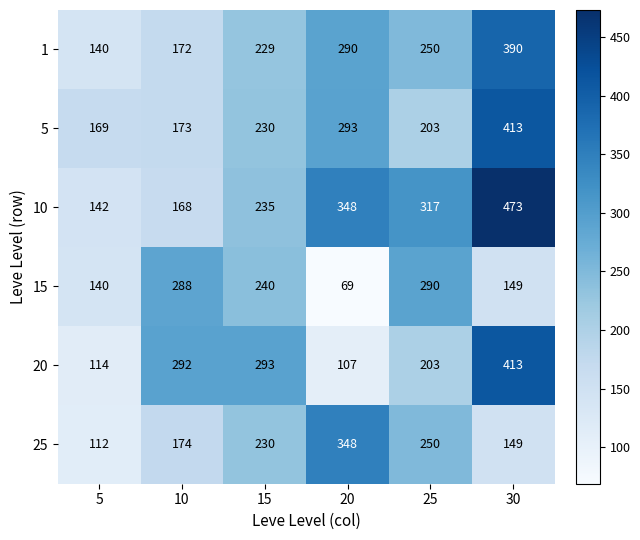

Is it true that 5 equals 203 at 25?

True